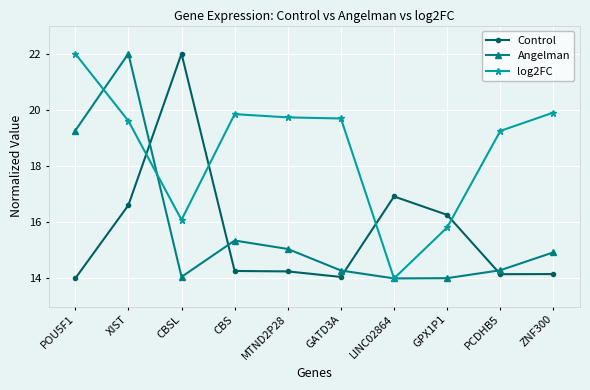

What position from the left is GPX1P1?

8